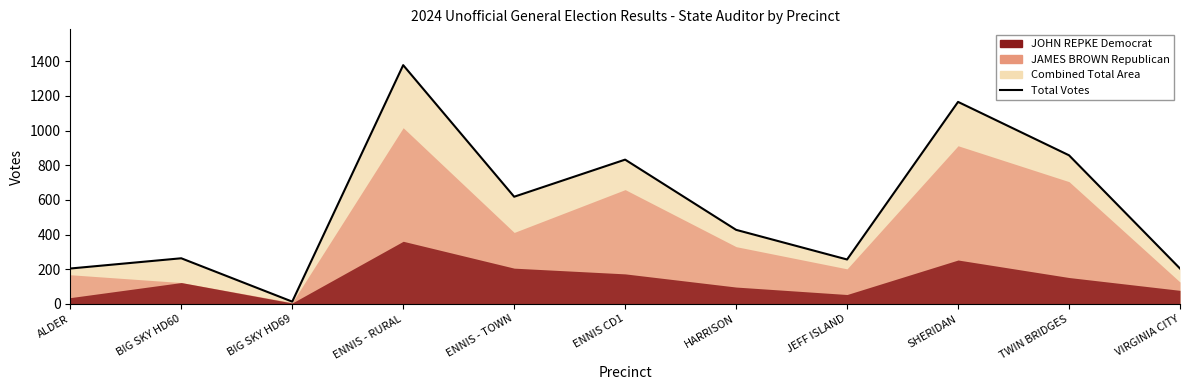

True or false: the data has more than 1 interior local peaks.

True